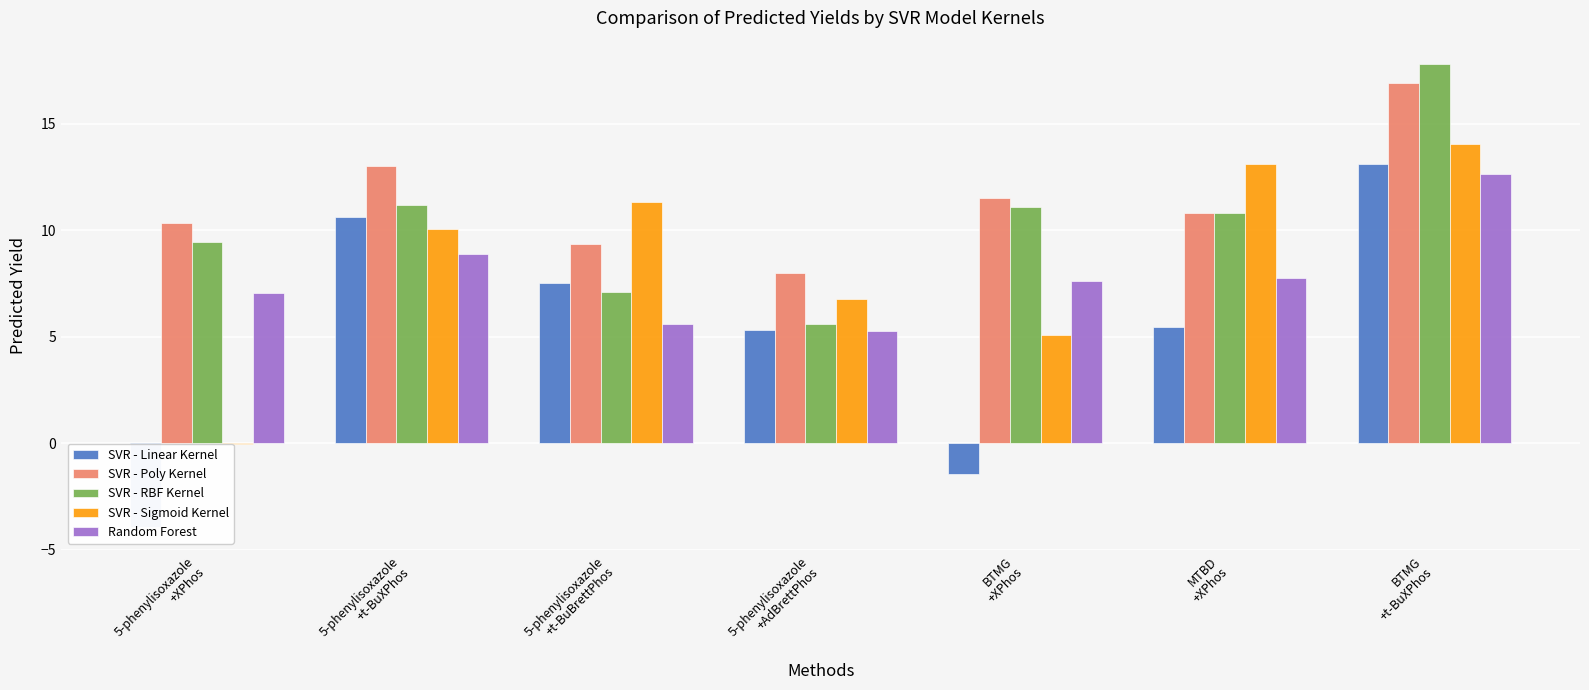

Which series has the widest spread of values?

SVR - Linear Kernel